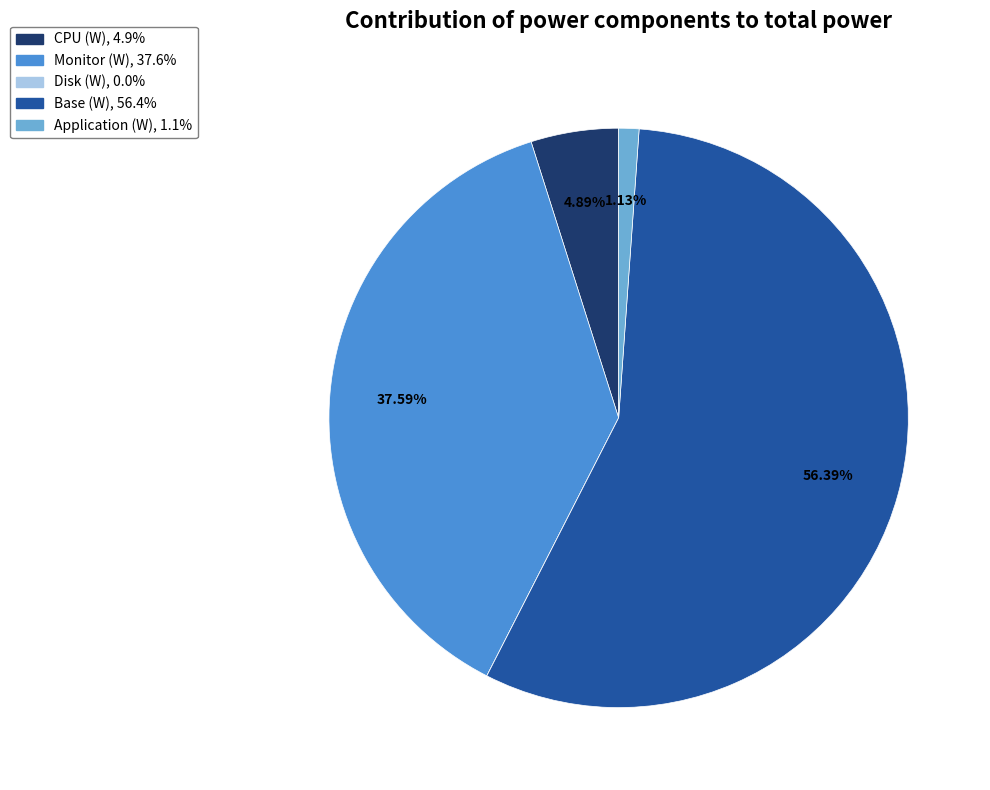

To the nearest percent, what is the difference between the Monitor (W) and Application (W) slice percentages?

36%